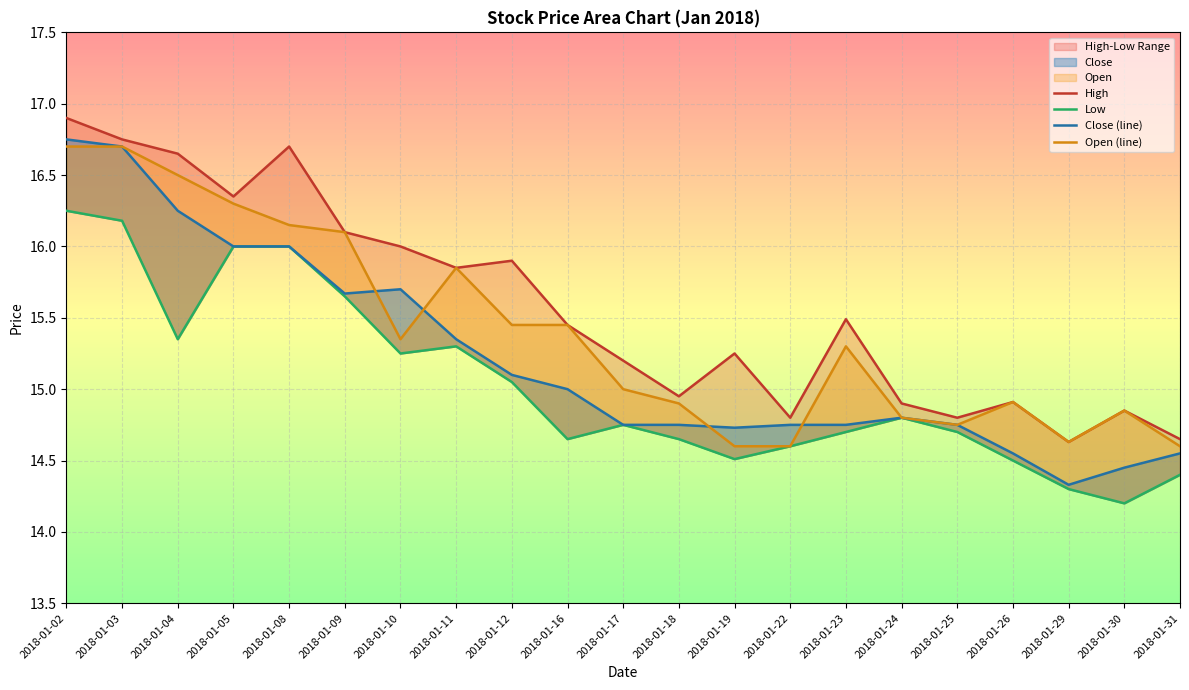

Rank the series by their maximum value, from lowest to highest.

Low, Open, Close, High